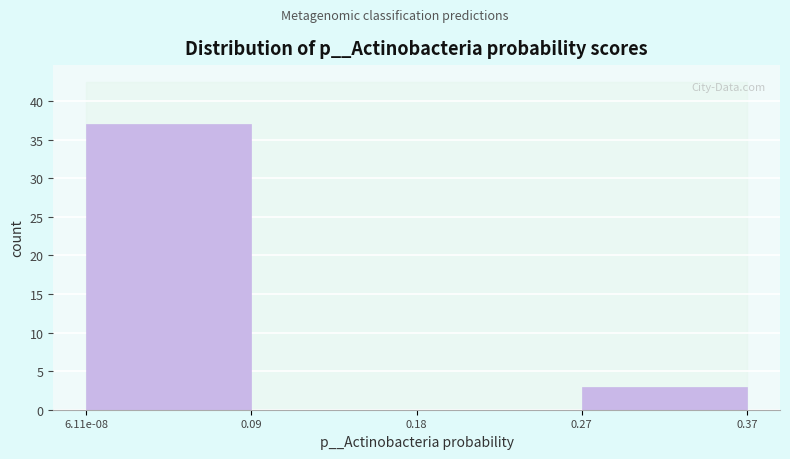

Reading right to left, list all the values displayed in this chart.

0.37=3	0.27=0	0.09=0	6.11e-08=37